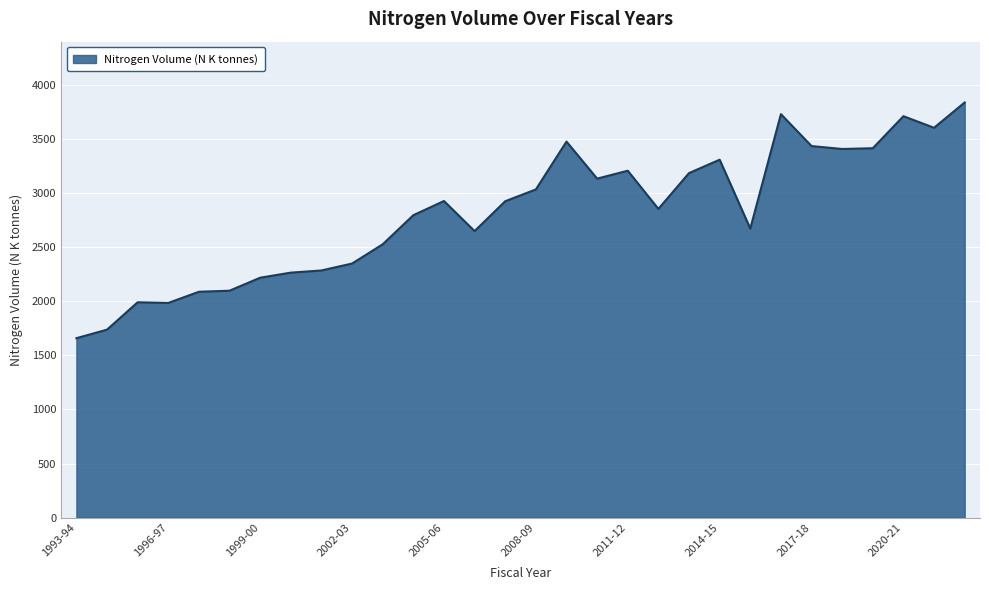

What is the difference between the maximum and minimum values?

2179